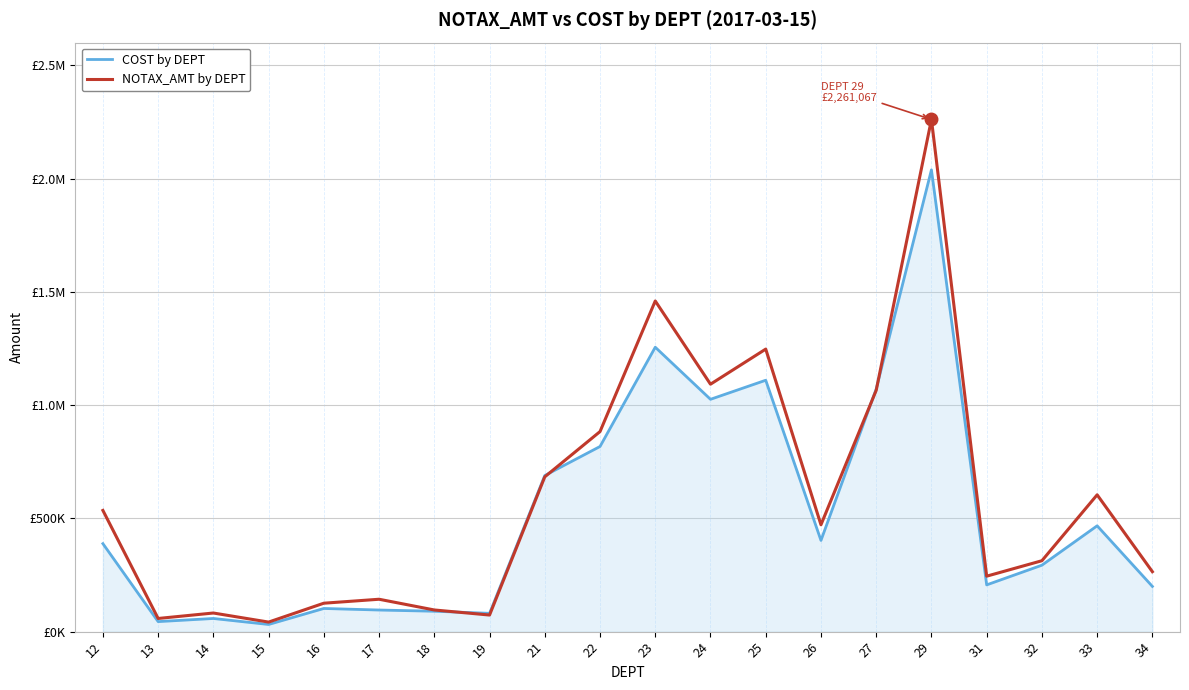

What is the difference between the maximum and minimum values in the COST by DEPT series?

2006946.6